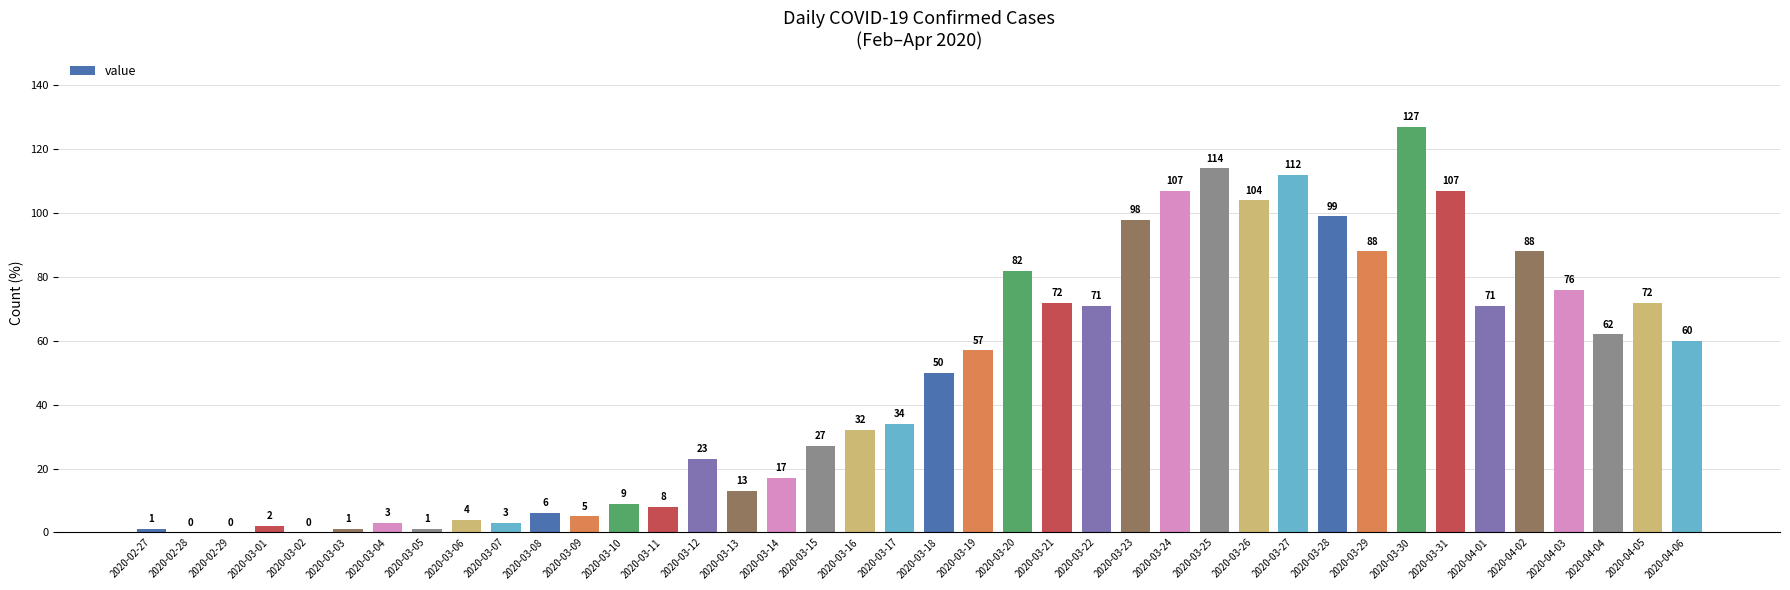

What is the difference between the values at 2020-03-02 and 2020-03-26?

104